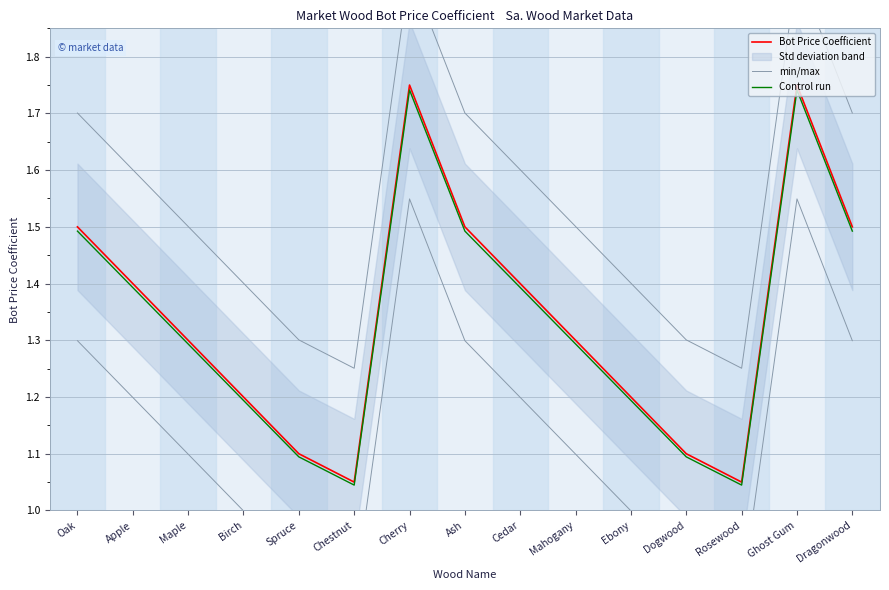

What is the difference between the maximum and minimum values in the Control run series?

0.7